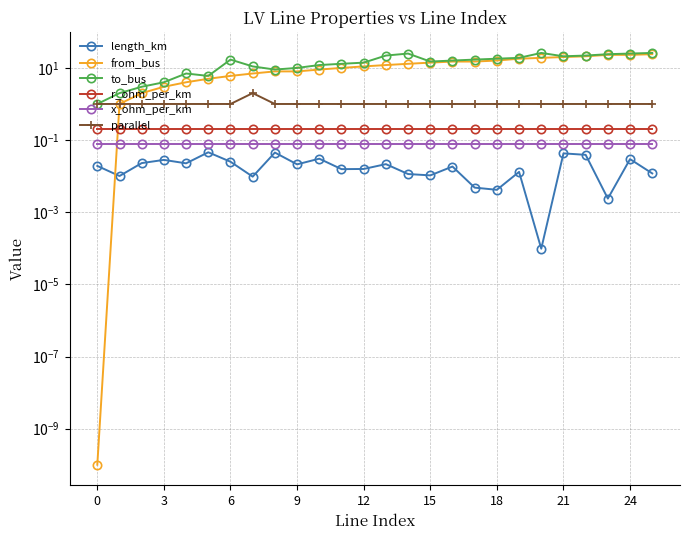

Does the chart display data point markers on the line(s)?

Yes